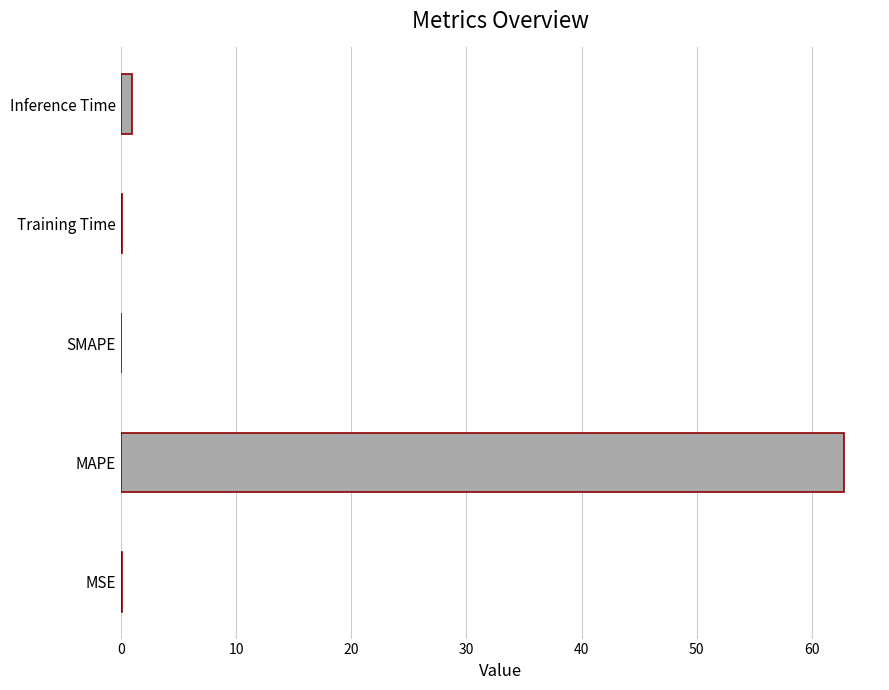

The value at MAPE is 62.8. True or false?

True